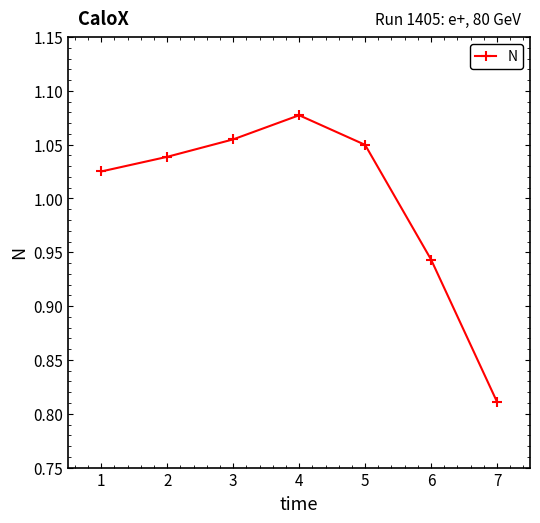

The chart shows a value of 0.7 at 2. True or false?

False